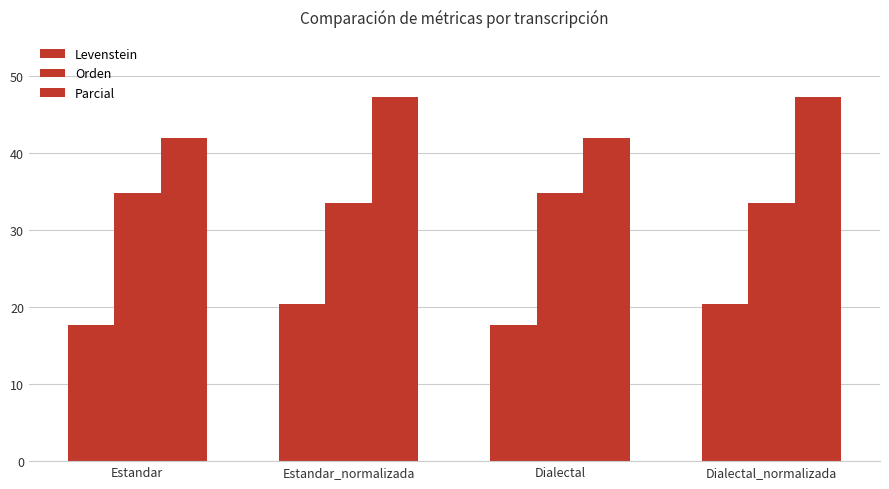

Which series changed the most between Estandar and Dialectal_normalizada?

Parcial